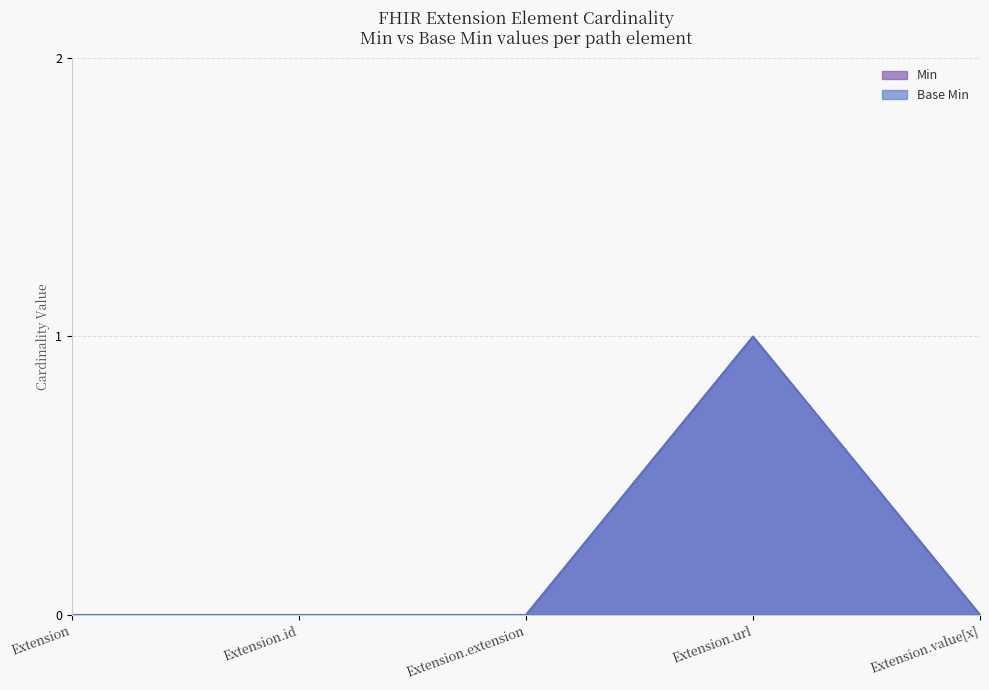

Between Extension and Extension.url, which series saw the biggest shift?

Min